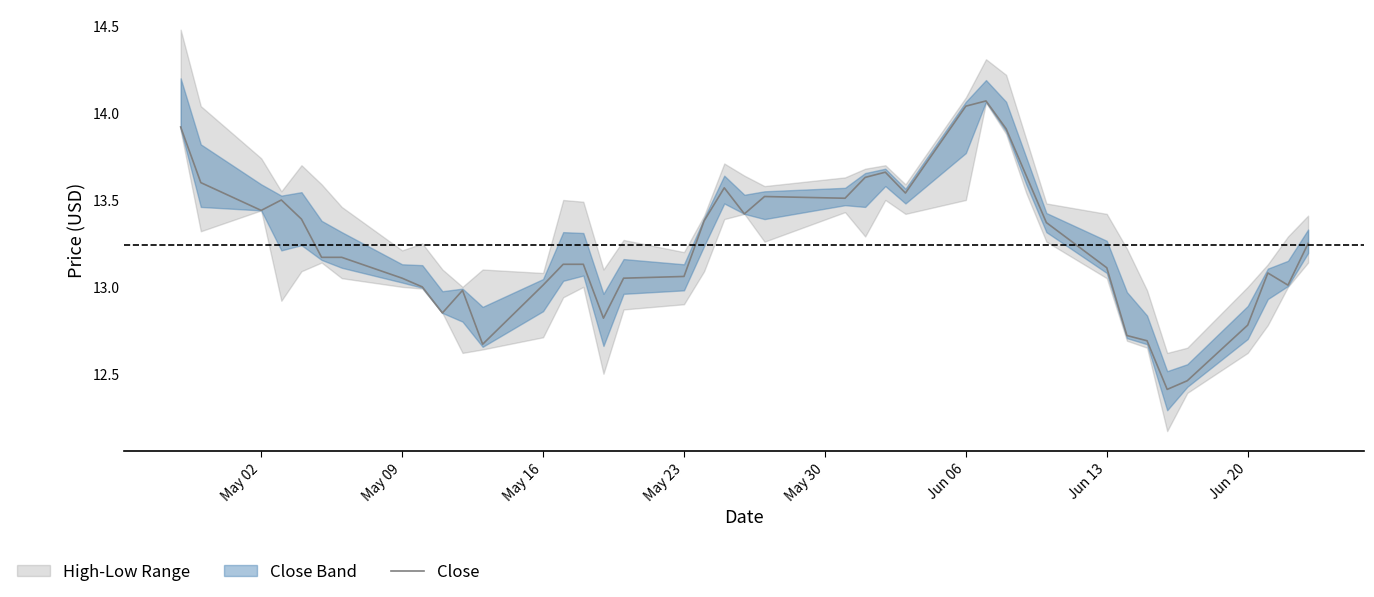

Reading left to right, extract all data points from this chart.

13.9	13.6	13.4	13.5	13.4	13.2	13.2	13.1	13.0	12.8	13.0	12.7	13.0	13.1	13.1	12.8	13.1	13.1	13.4	13.6	13.4	13.5	13.5	13.6	13.7	13.5	14.0	14.1	13.9	13.6	13.4	13.1	12.7	12.7	12.4	12.5	12.8	13.1	13.0	13.2